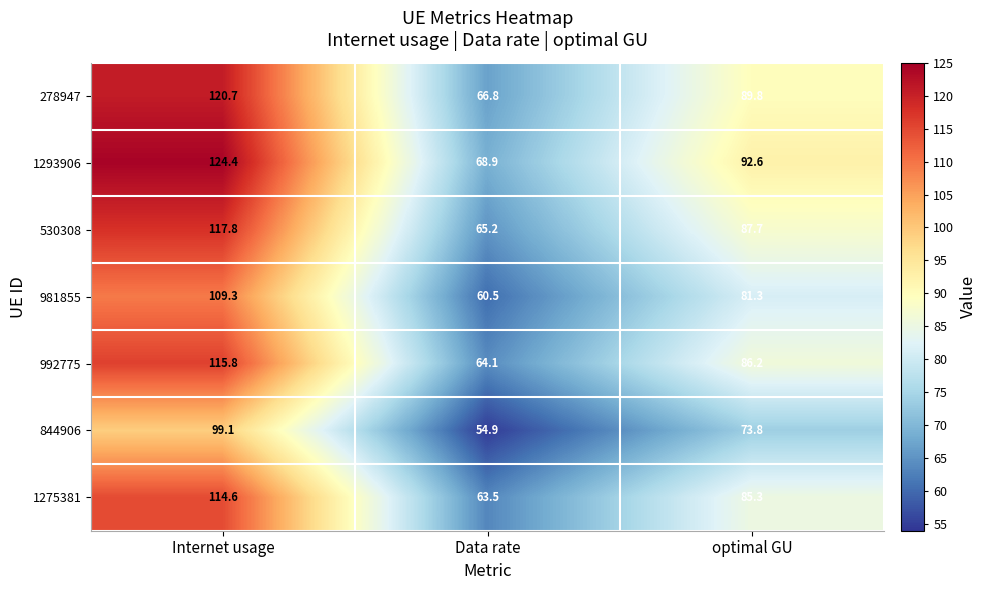

At Internet usage, list the series in order from largest to smallest.

1293906, 278947, 530308, 992775, 1275381, 981855, 844906